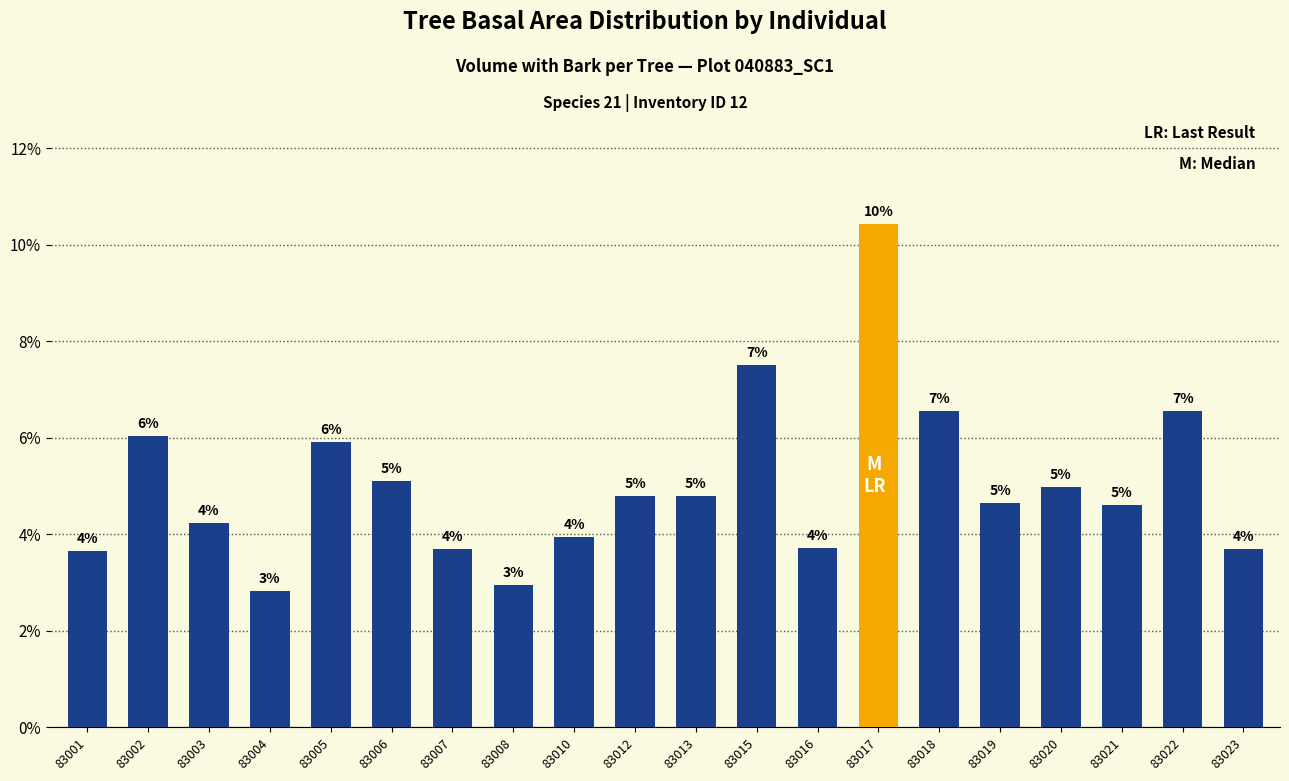

List the labels in order of value, largest first.

83017, 83015, 83018, 83022, 83002, 83005, 83006, 83020, 83012, 83013, 83019, 83021, 83003, 83010, 83016, 83007, 83023, 83001, 83008, 83004